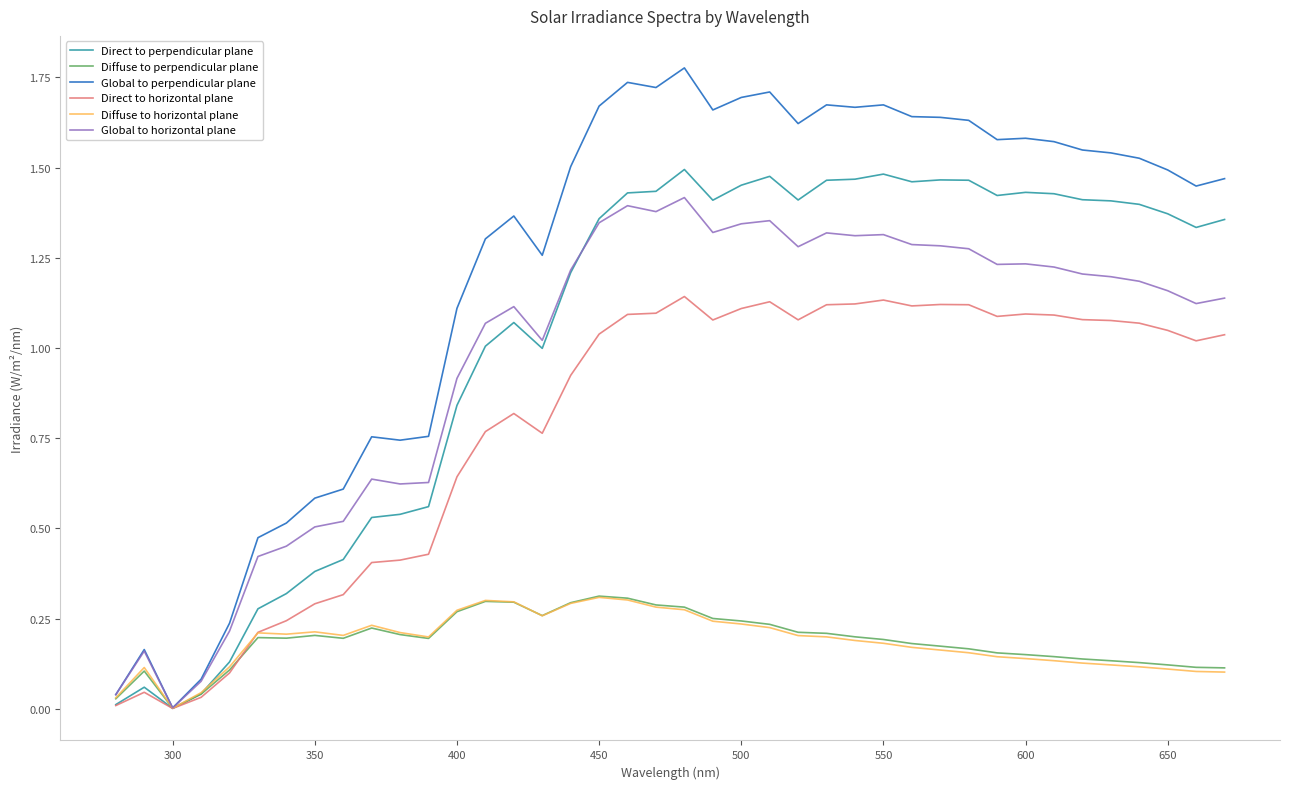

How many series are shown in this chart?

6